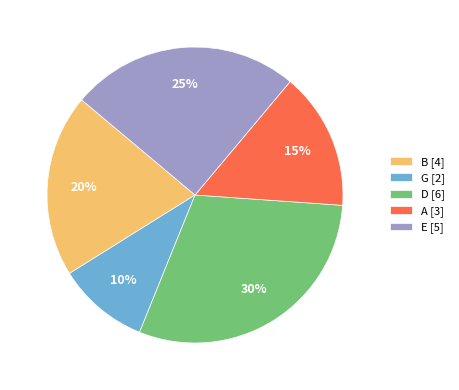

Between G [2] and E [5], which is larger?

E [5]